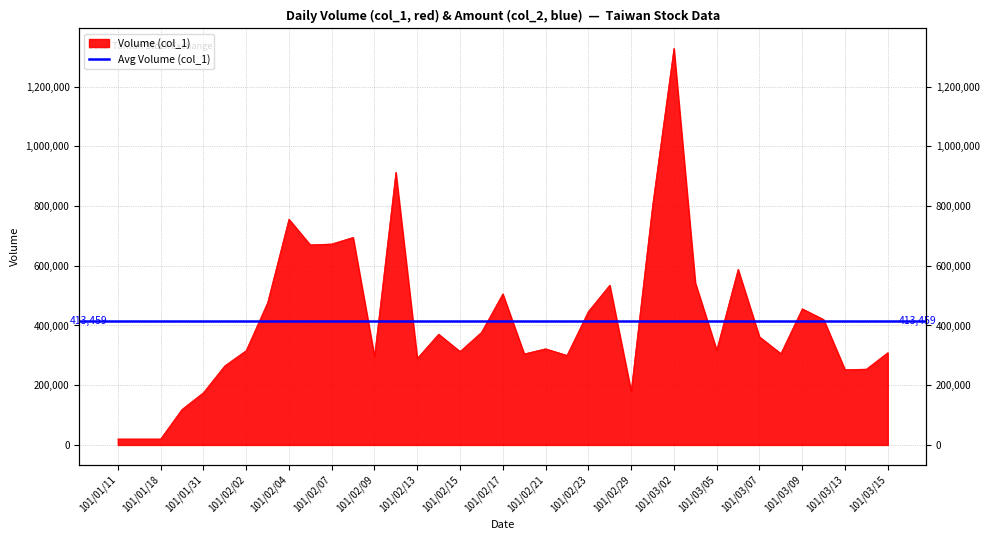

What is the smallest value displayed?

20000